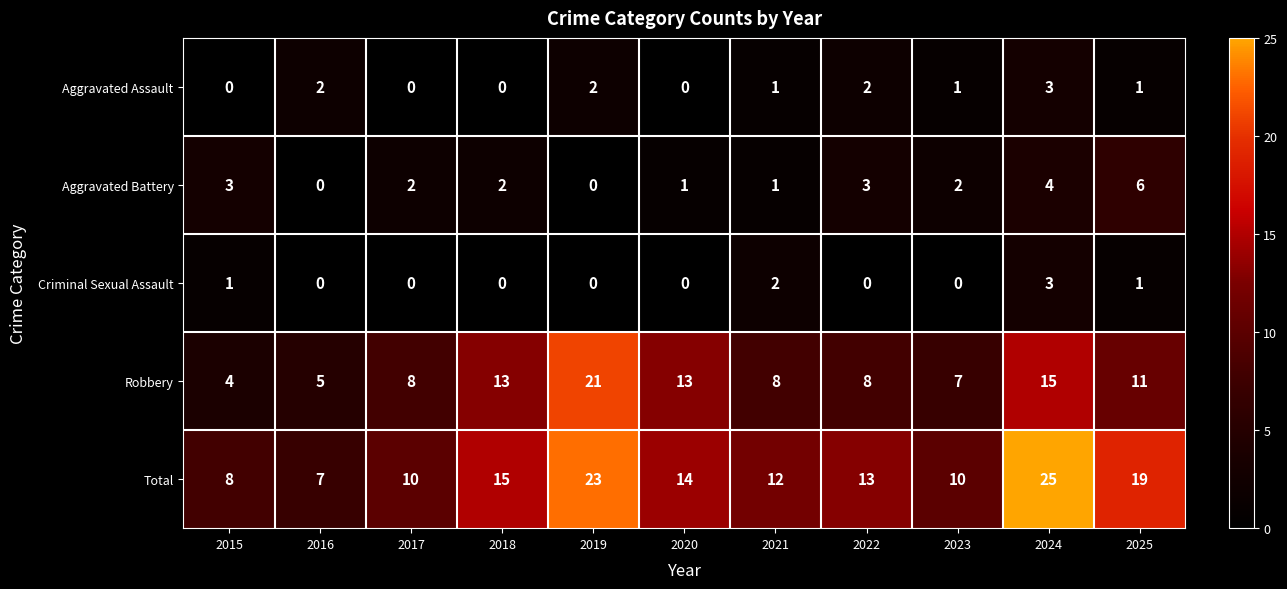

Which series has the largest total across all categories?

Total